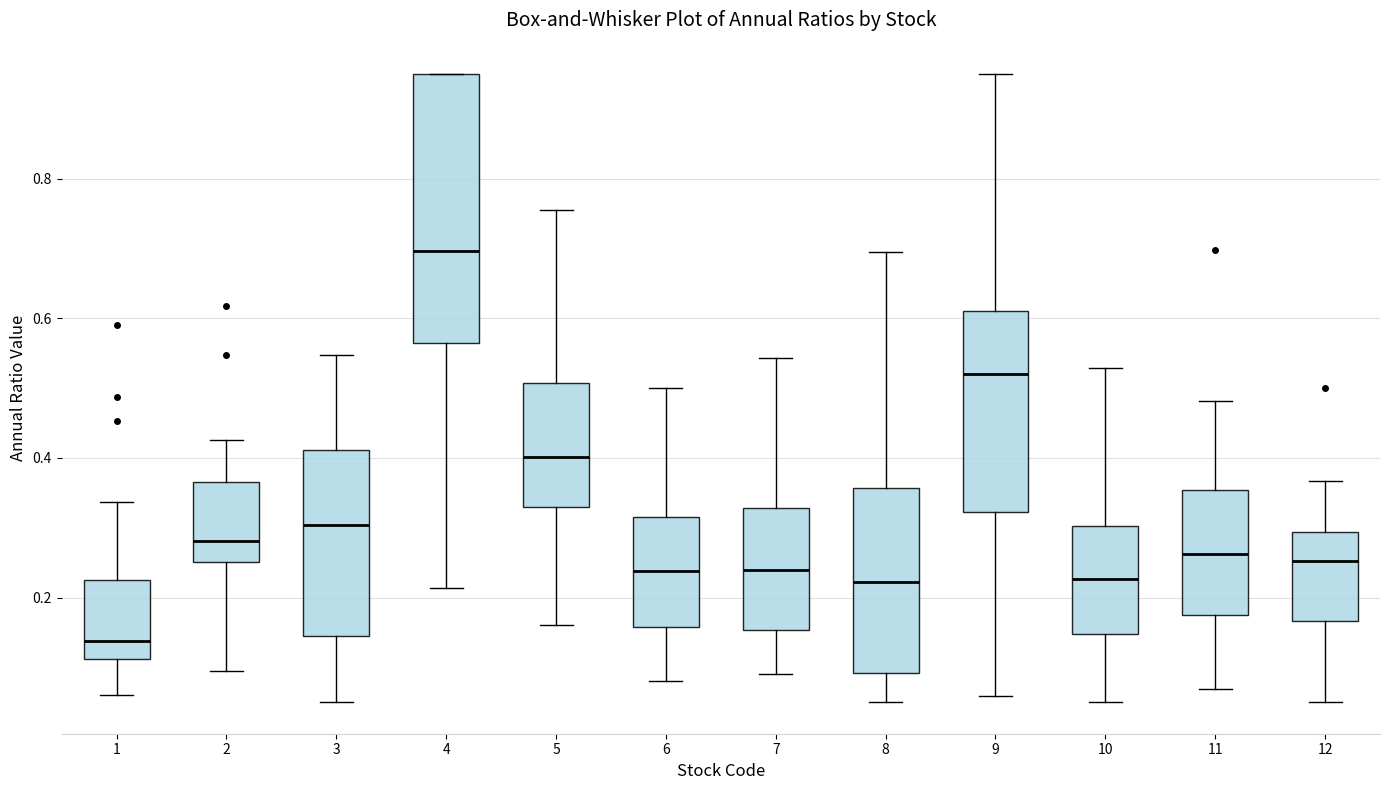

Reading left to right, transcribe this box plot: for each box, give where its median line is, the range the box spans, and where its two whiskers end, as read against the y-axis. The values are not printed on the chart, so give them approximately, as read against the axis.

1: median 0.14, box 0.12 to 0.22, whiskers 0.06 to 0.34
2: median 0.28, box 0.26 to 0.36, whiskers 0.10 to 0.42
3: median 0.30, box 0.14 to 0.42, whiskers 0.06 to 0.54
4: median 0.70, box 0.56 to 0.96, whiskers 0.22 to 0.96
5: median 0.40, box 0.34 to 0.50, whiskers 0.16 to 0.76
6: median 0.24, box 0.16 to 0.32, whiskers 0.08 to 0.50
7: median 0.24, box 0.16 to 0.32, whiskers 0.10 to 0.54
8: median 0.22, box 0.10 to 0.36, whiskers 0.06 to 0.70
9: median 0.52, box 0.32 to 0.62, whiskers 0.06 to 0.96
10: median 0.22, box 0.14 to 0.30, whiskers 0.06 to 0.52
11: median 0.26, box 0.18 to 0.36, whiskers 0.06 to 0.48
12: median 0.26, box 0.16 to 0.30, whiskers 0.06 to 0.36